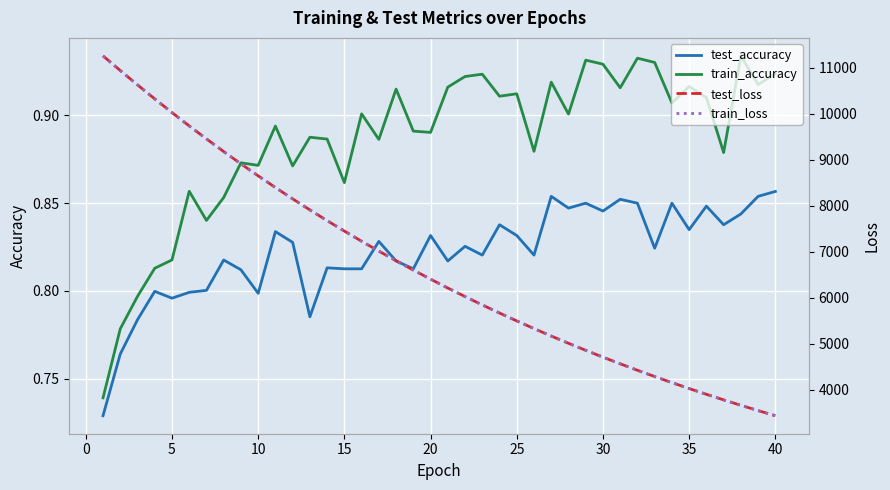

What are all the series names shown in the legend?

test_accuracy, train_accuracy, test_loss, train_loss